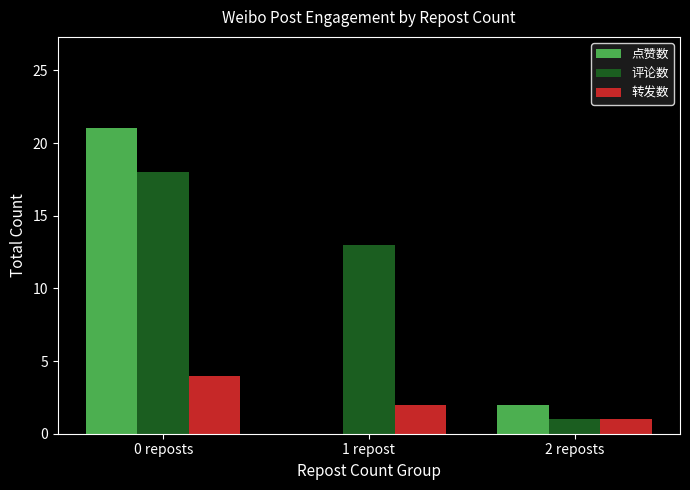

Count the number of categories in the chart.

3